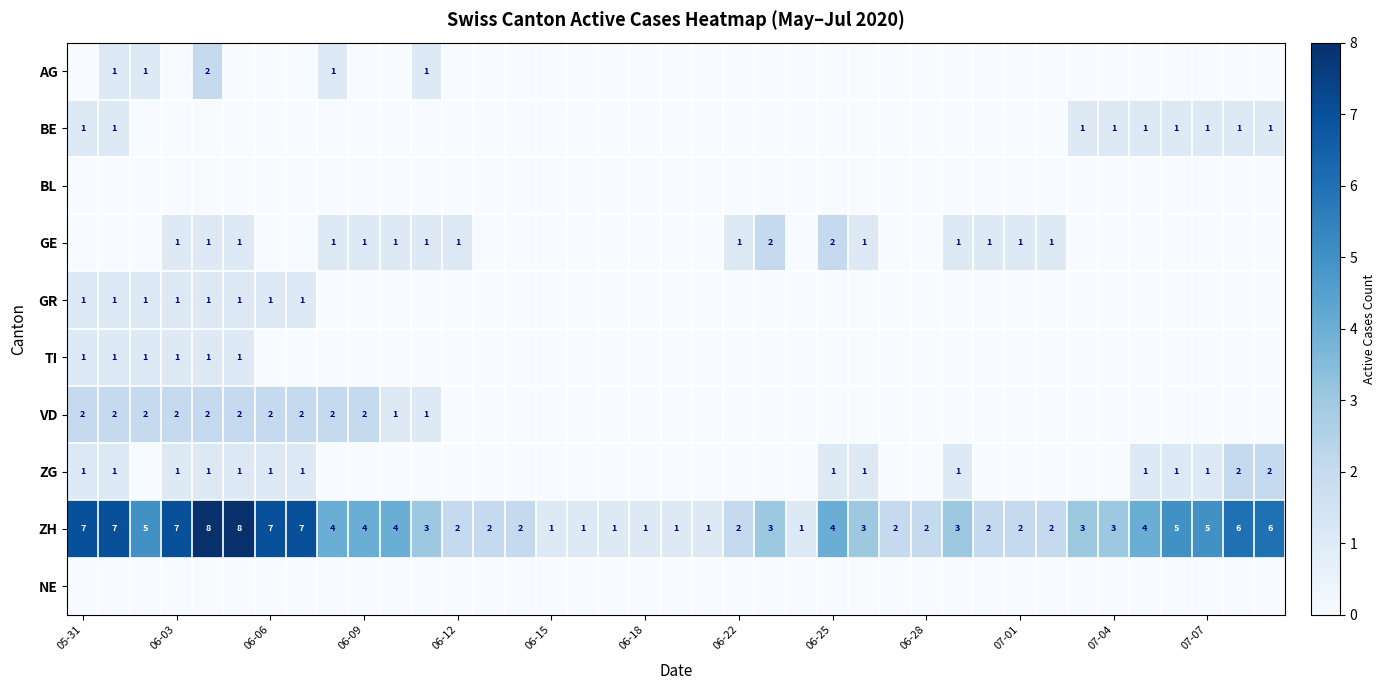

The BE series shows 2 at 07-07. True or false?

False